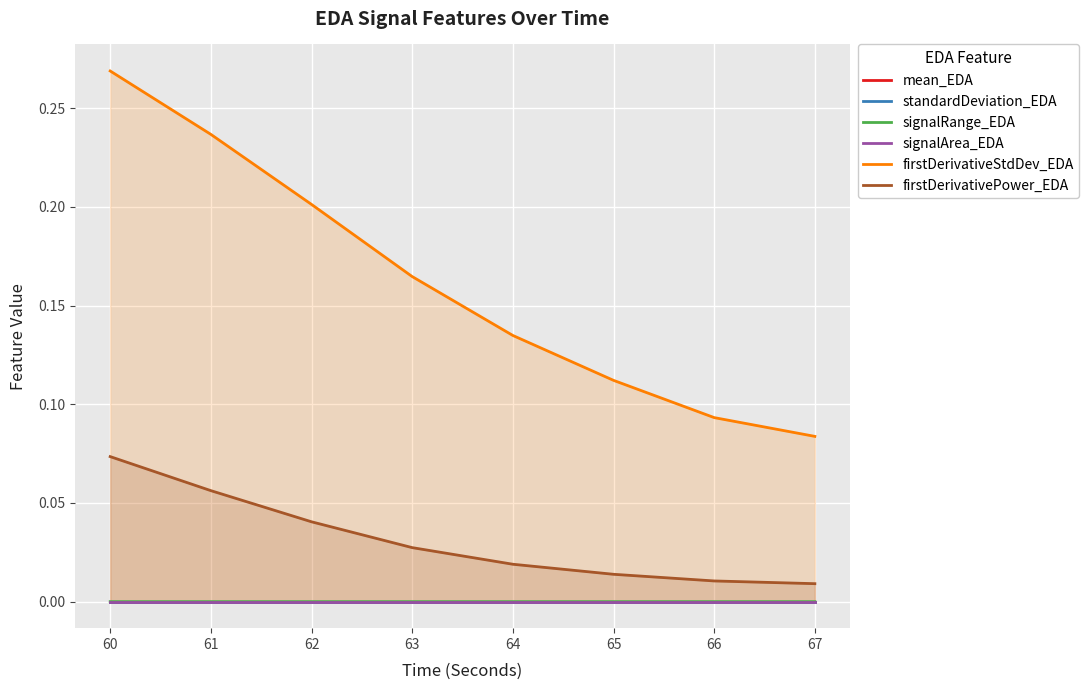

At how many categories does at least one series exceed 0?

8